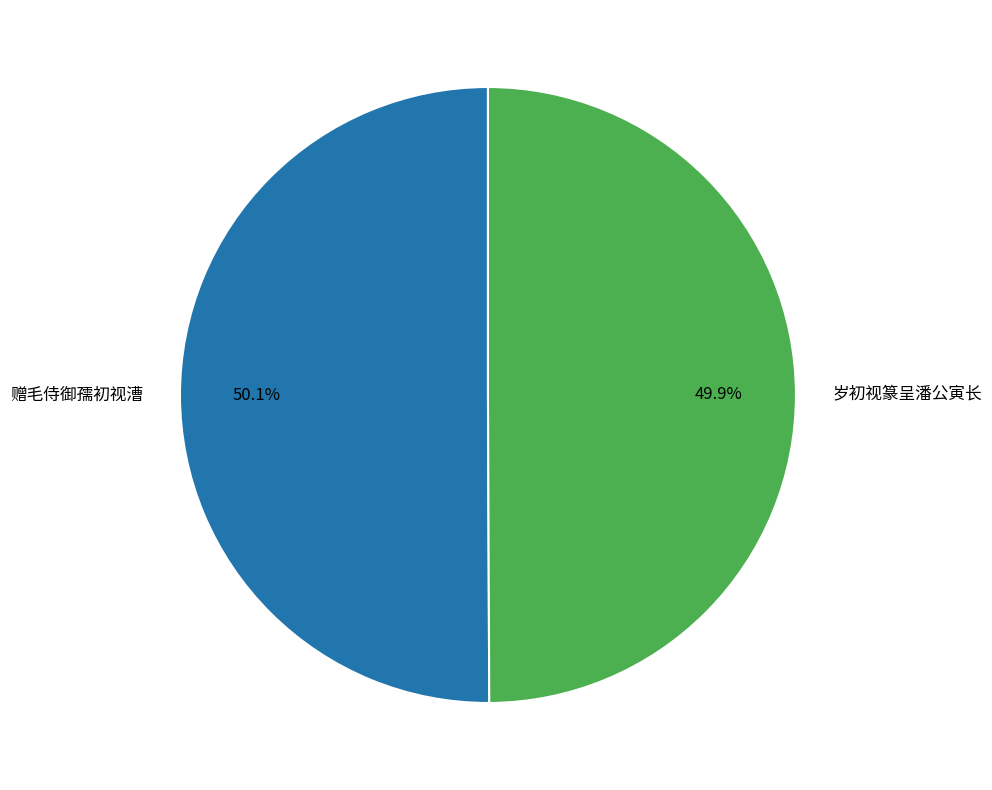

Combined, do 赠毛侍御孺初视漕 and 岁初视篆呈潘公寅长 account for over 50%?

Yes